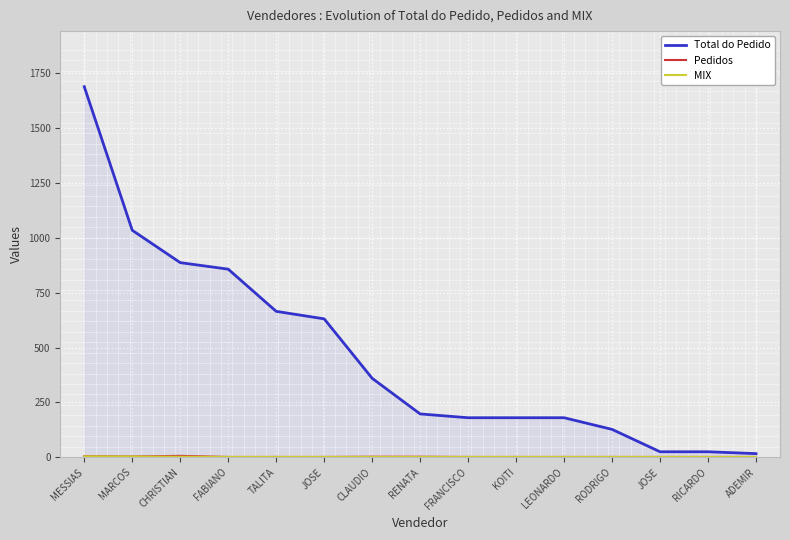

What is the spread (max minus min) of values at ADEMIR?

15.2